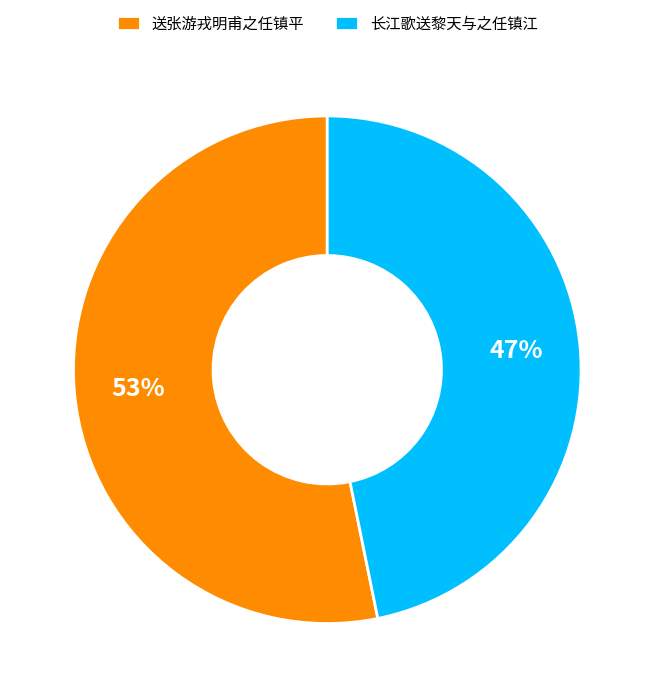

Count the number of slices in the pie.

2